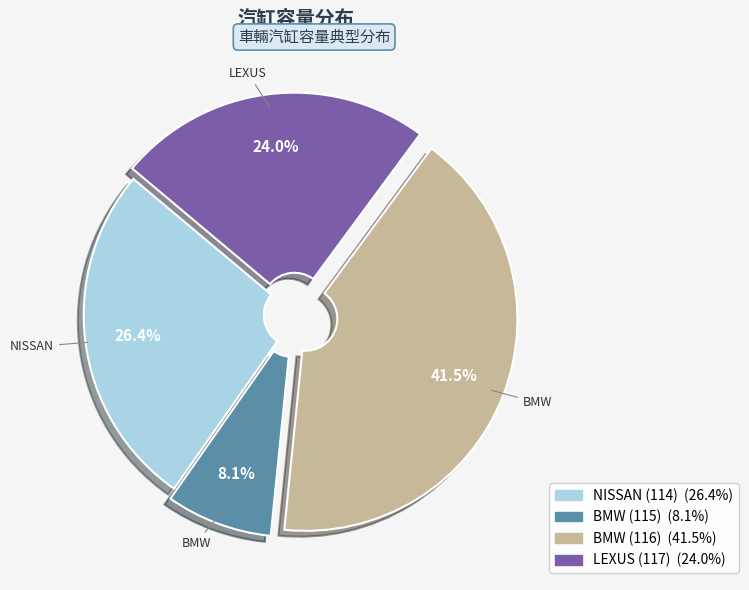

Which category has the smallest portion of the pie?

BMW (115)